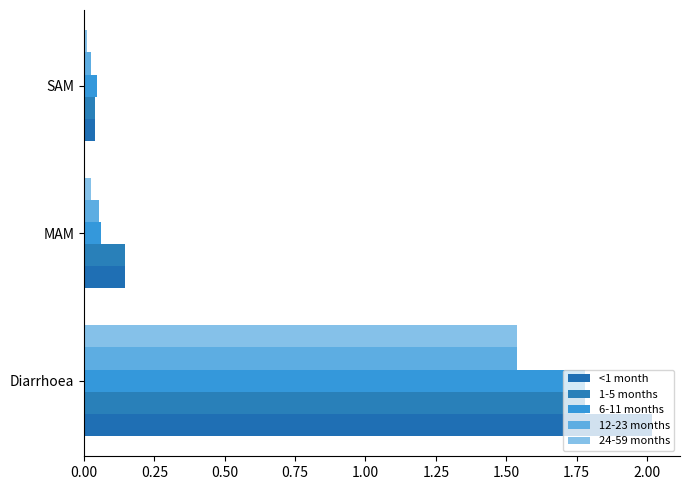

Rank the series by their maximum value, from highest to lowest.

<1 month, 1-5 months, 6-11 months, 12-23 months, 24-59 months